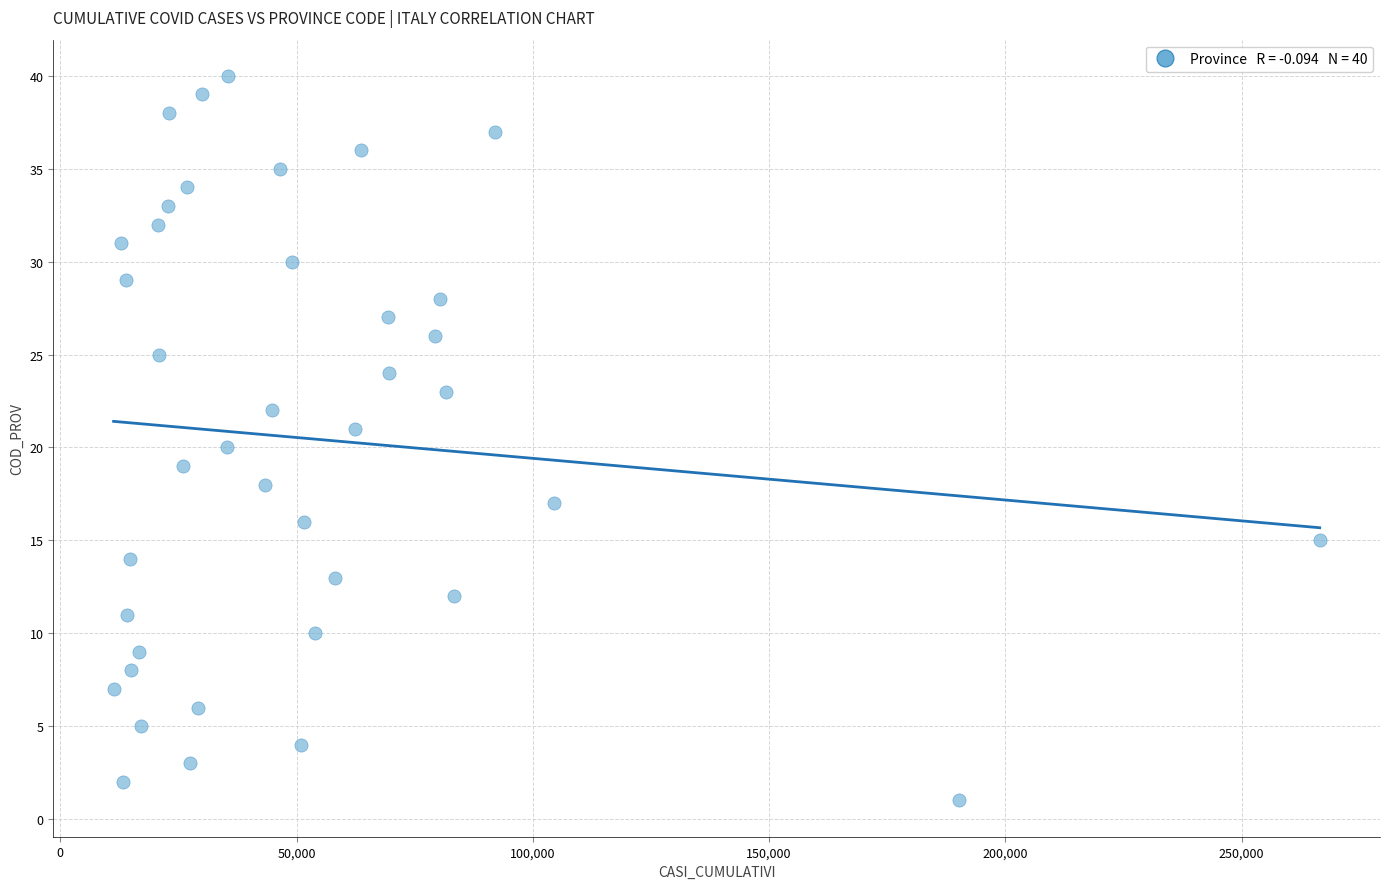

What is the range of X values (max minus min)?

255252